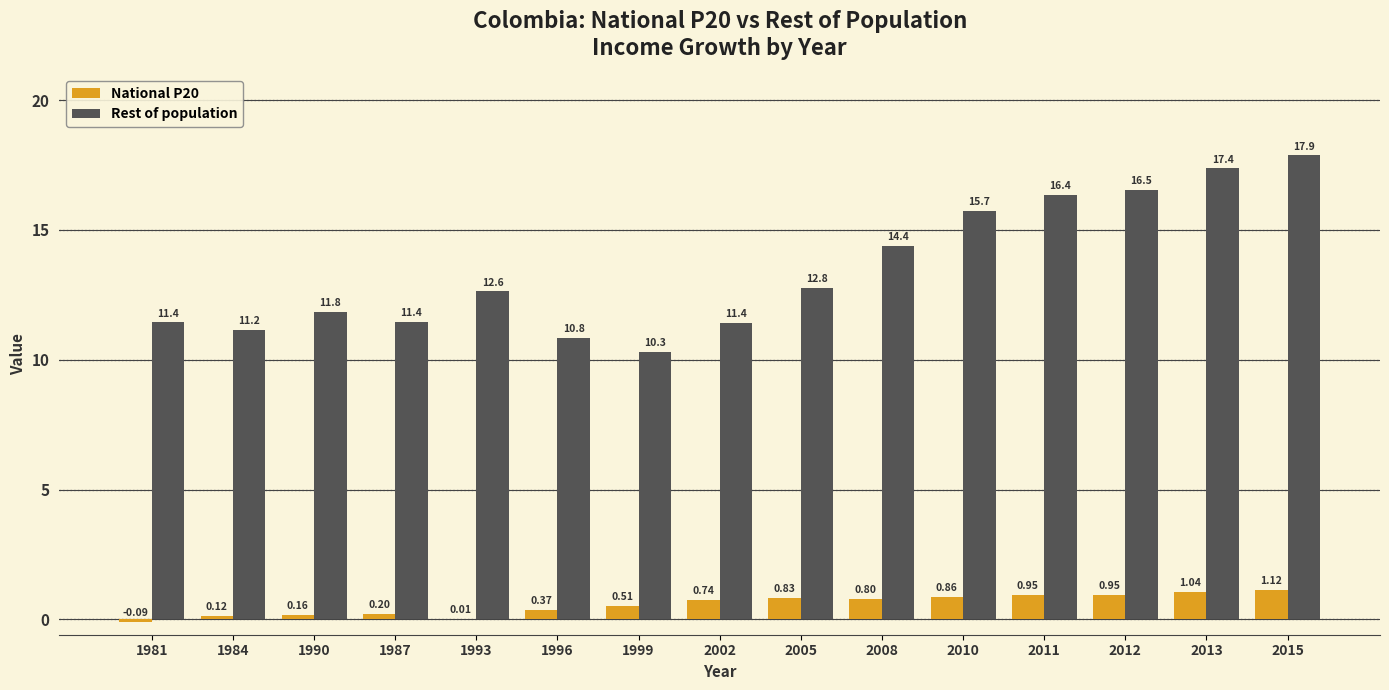

Is it true that National P20 equals 0.8 at 2005?

True